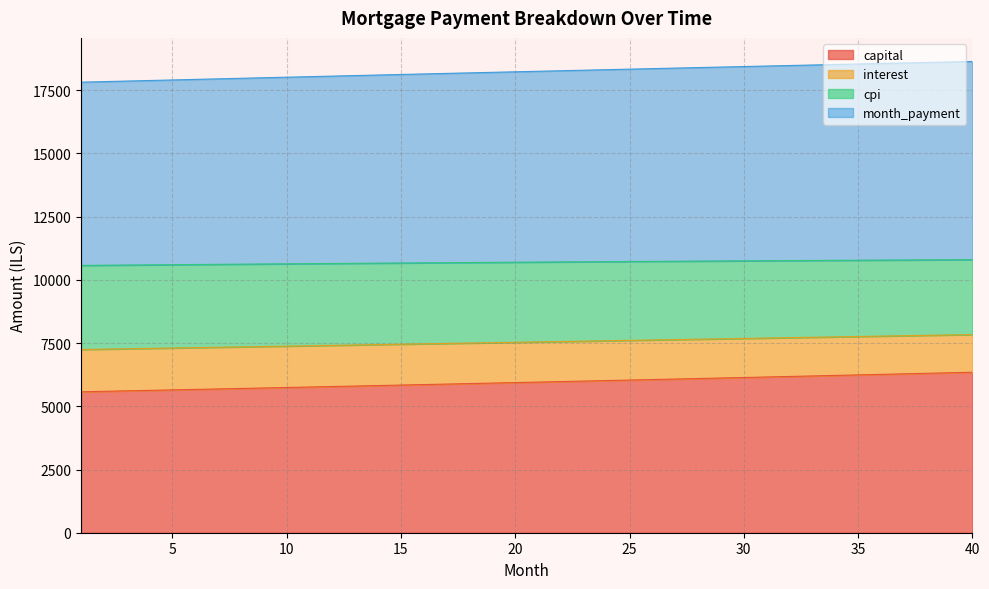

What is the lowest value of the capital series?

5574.1